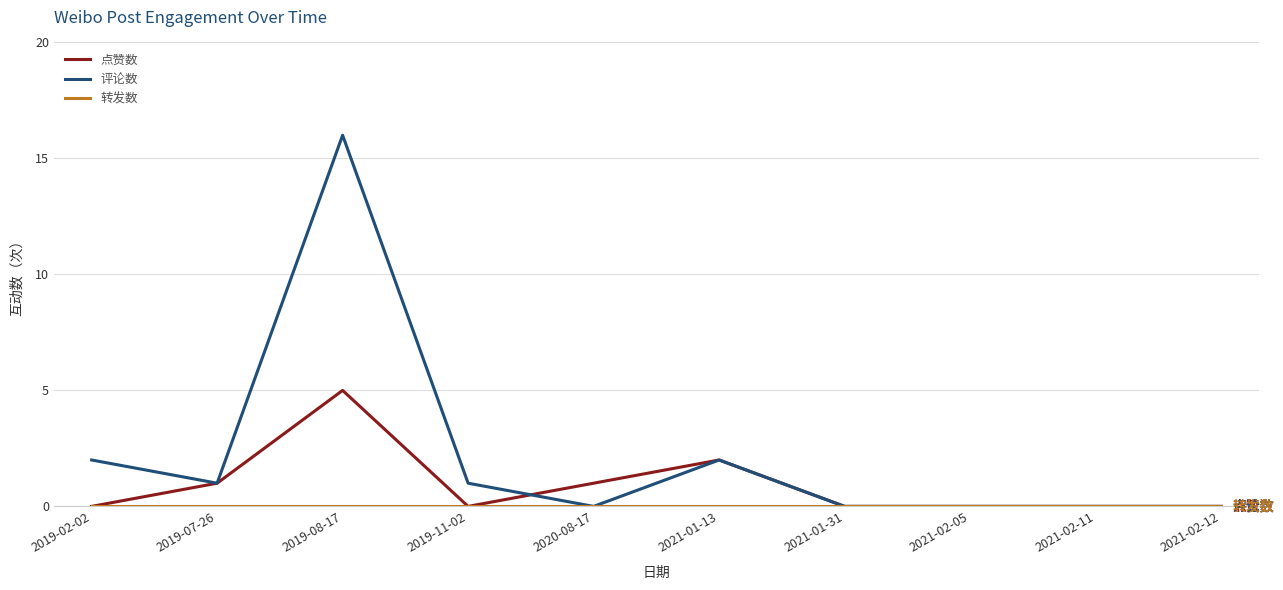

At which category is the sum across all series the highest?

2019-08-17